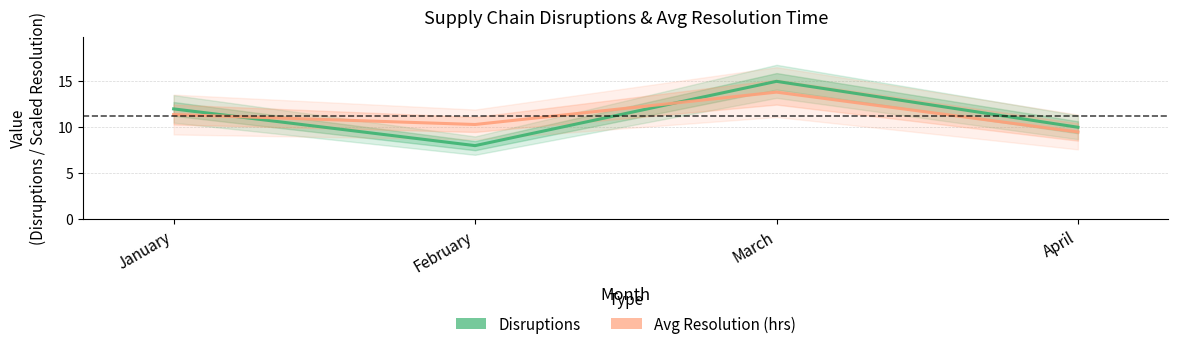

What is the value of the Avg Resolution (hrs) point at the 4th from the left?

9.5